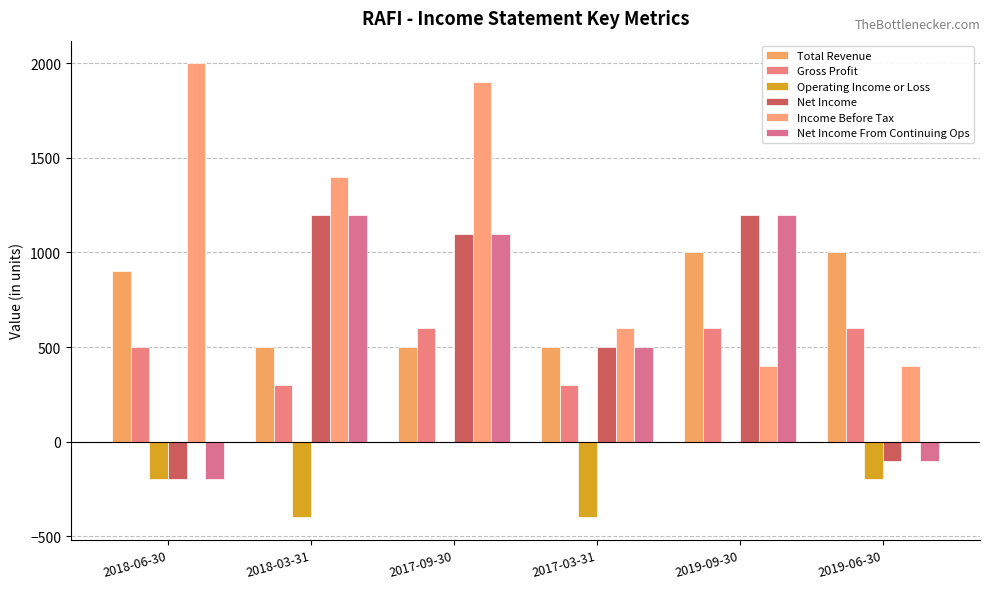

Where does the Income Before Tax series first go above 1400?

2018-06-30